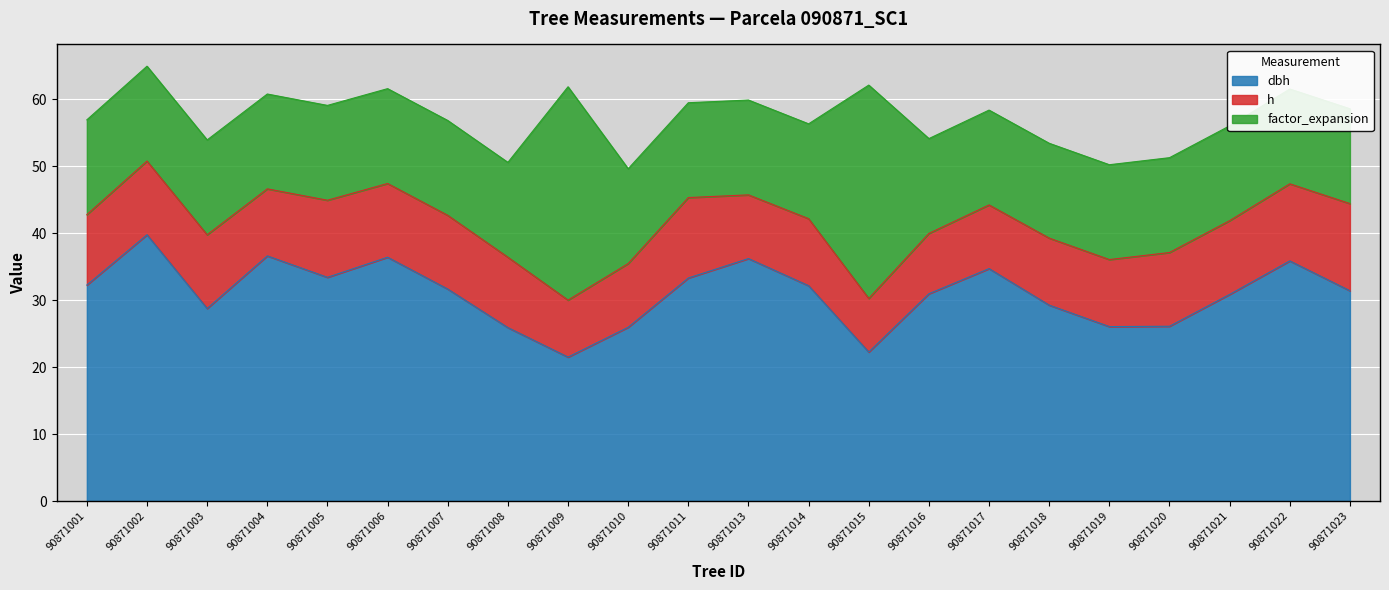

Which series ends up on top after the final intersection of dbh and factor_expansion?

dbh